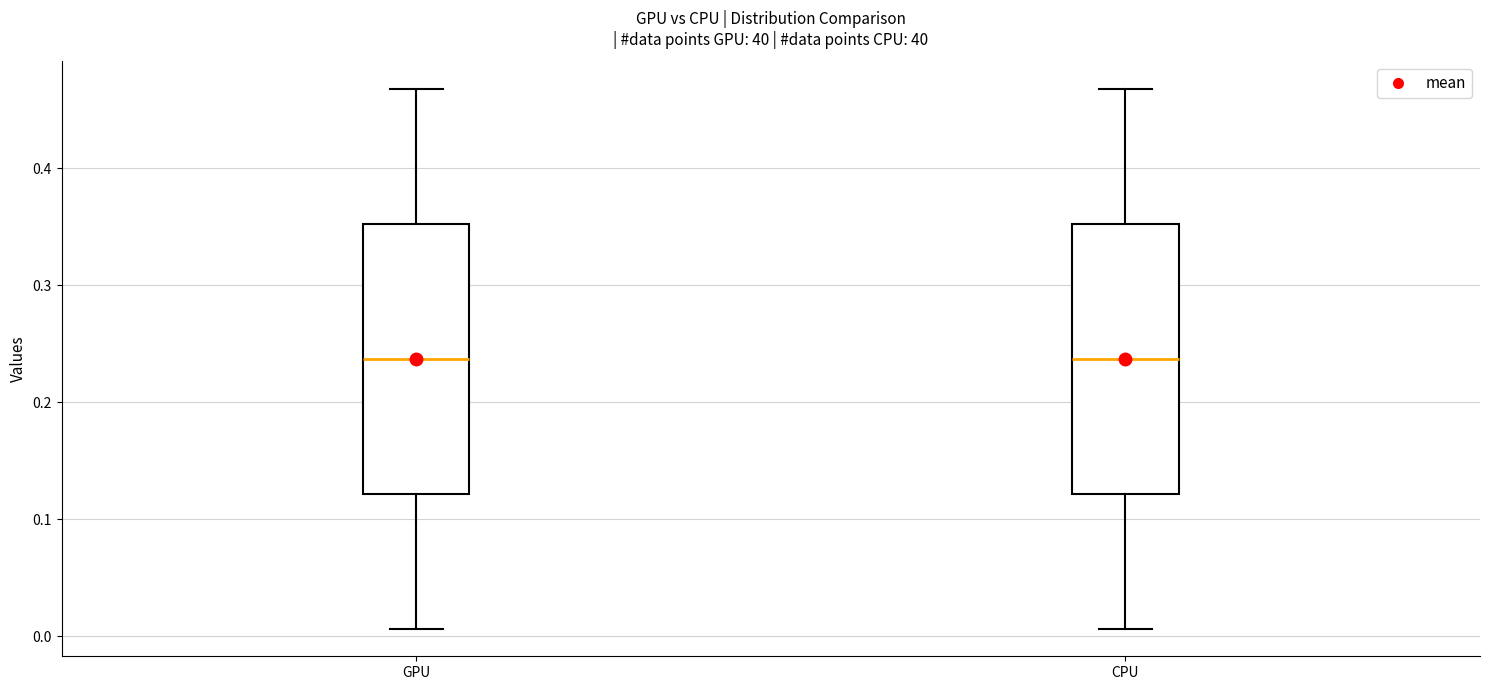

Where is the lower edge of the box for CPU on the y-axis? The values are not printed on the chart, so give them approximately, as read against the axis.

0.12